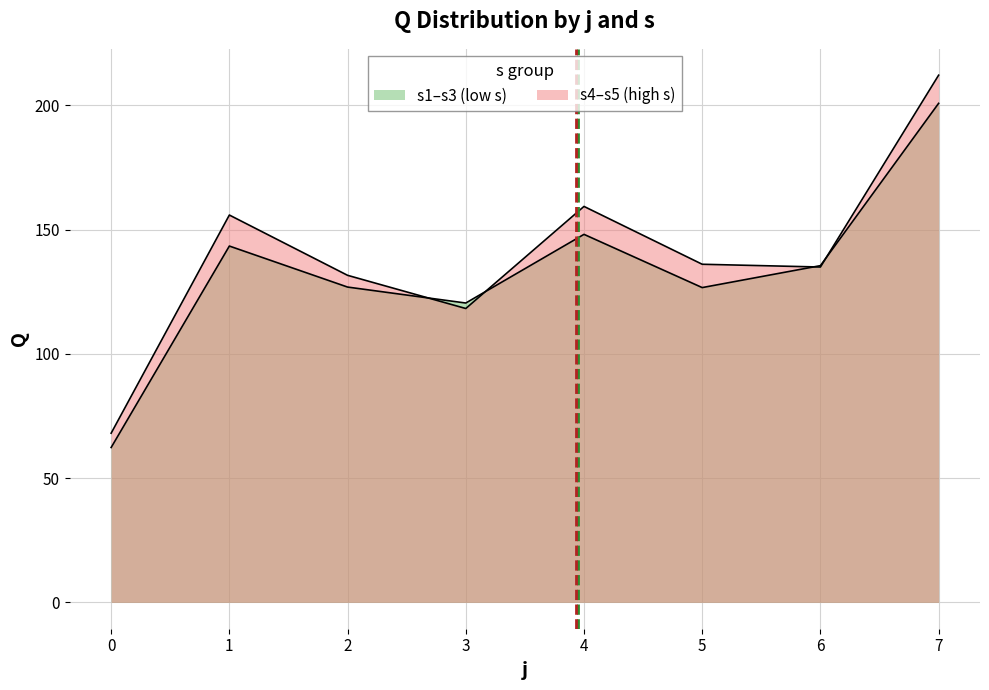

The s2 series shows 91 at 7. True or false?

False